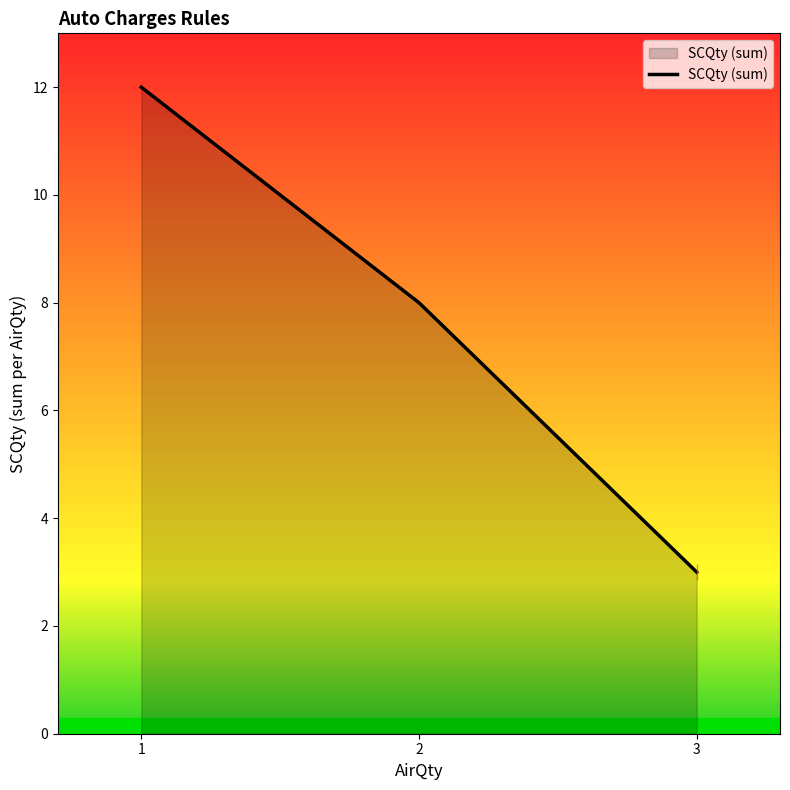

Read the value at 3.

3